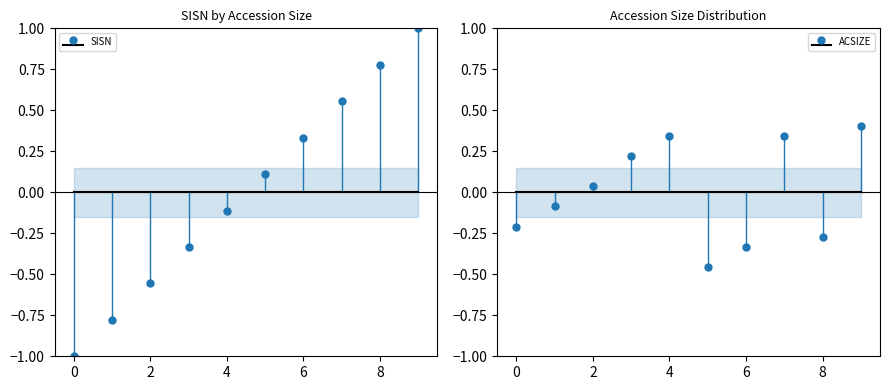

The value at 35 G is 0.0. True or false?

False